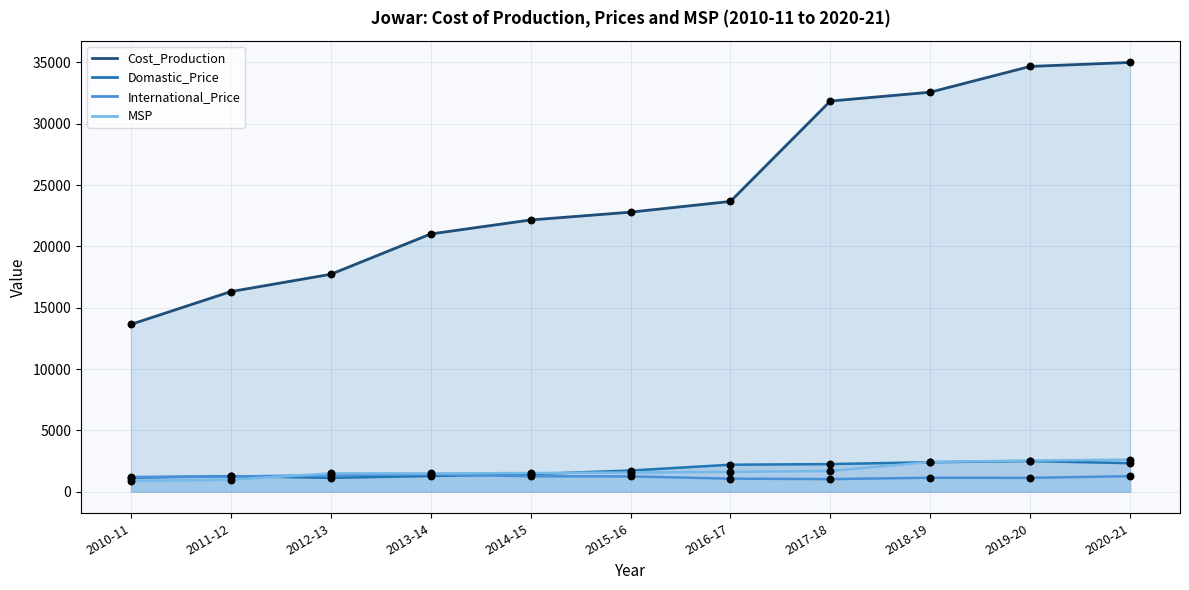

Which series has the largest total across all categories?

Cost_Production